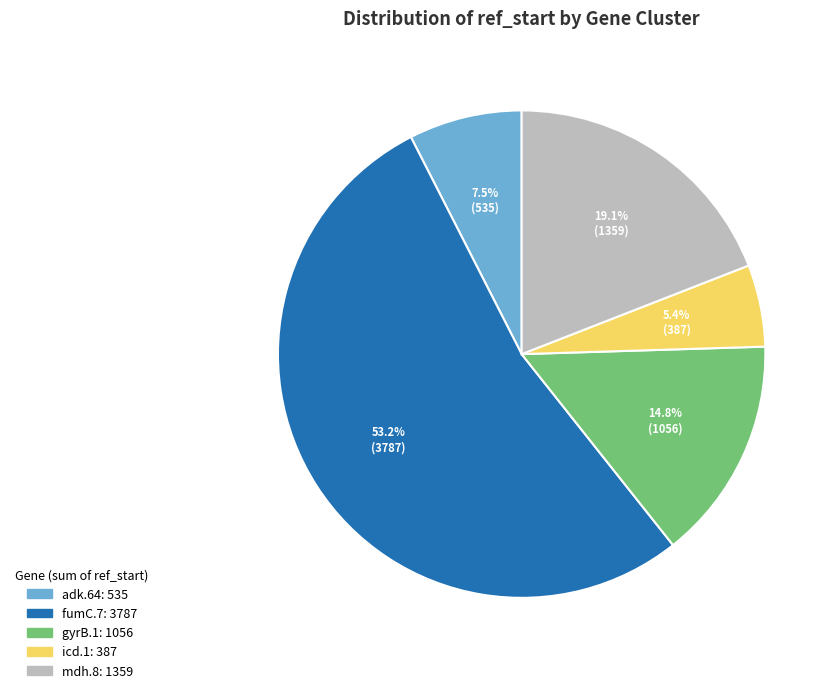

Does any single category account for the majority?

Yes